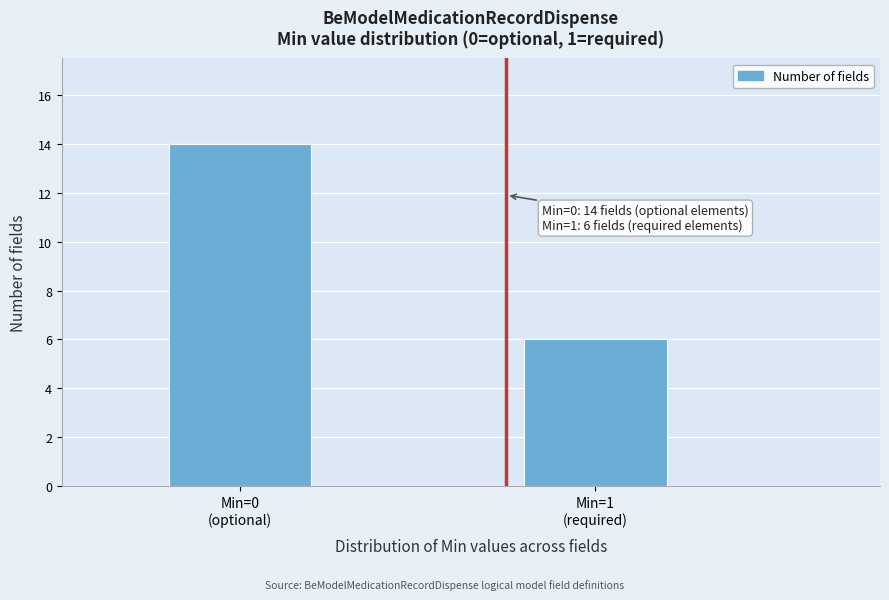

Reading right to left, transcribe all the data shown in this chart.

6	14